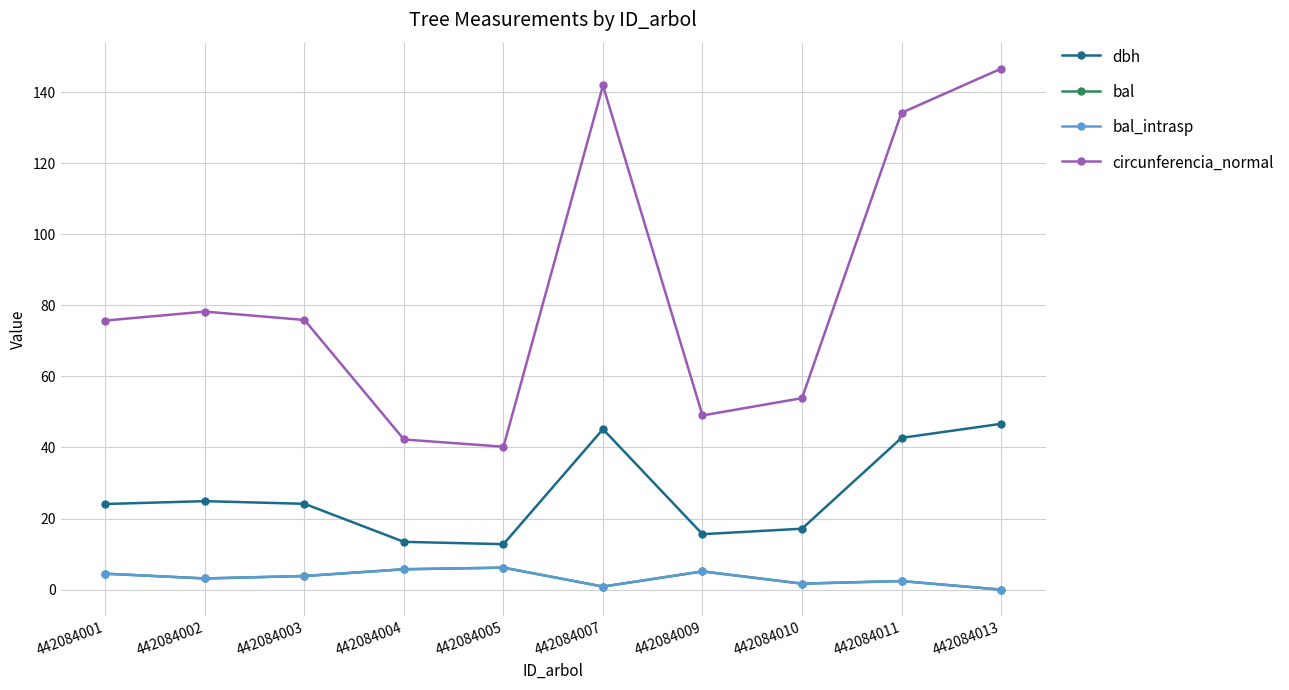

Is this an area chart (filled region under the line)?

No